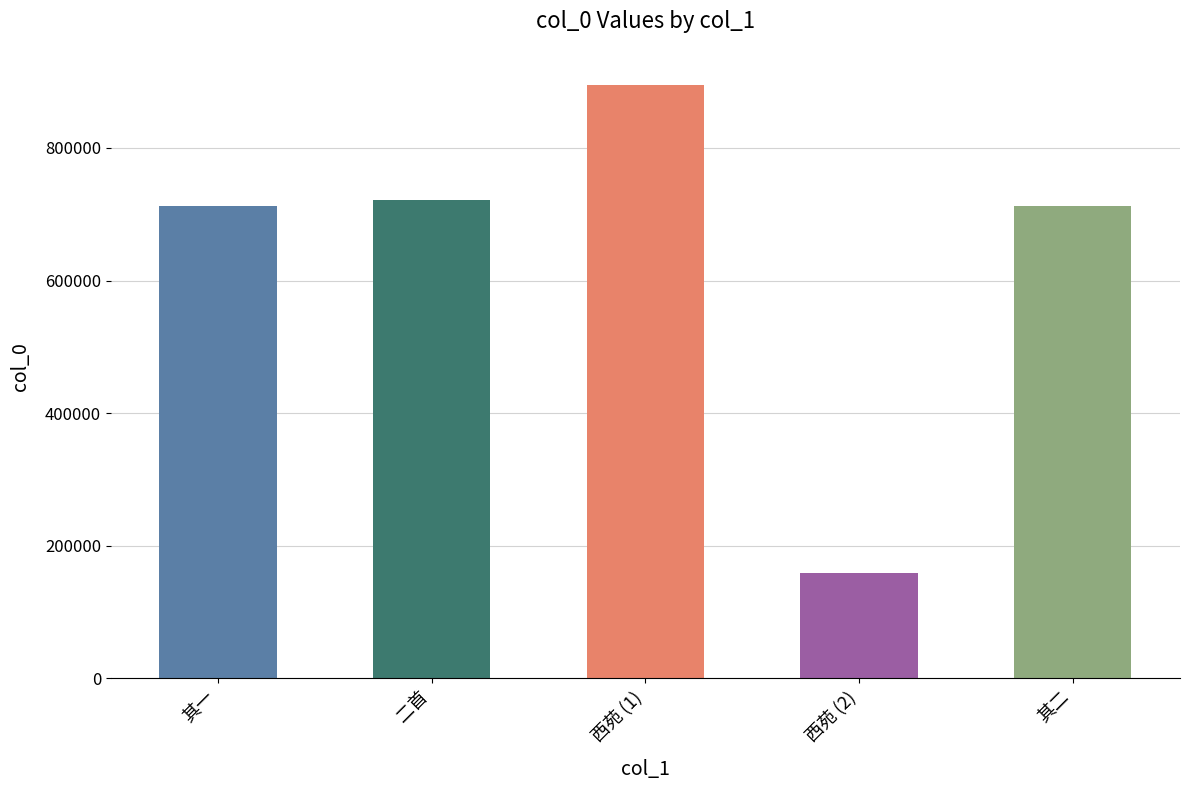

What is the sum of all values?

3201267